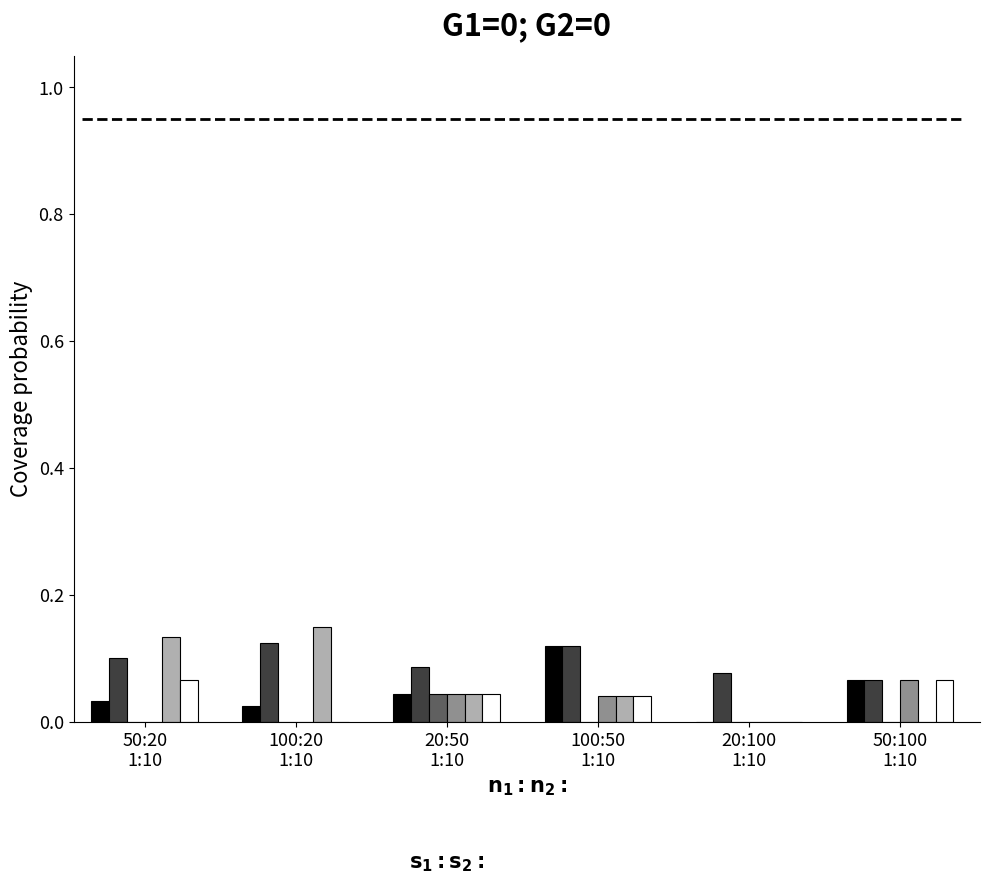

Where is col_1 nearest to the value 0?

20:100
1:10